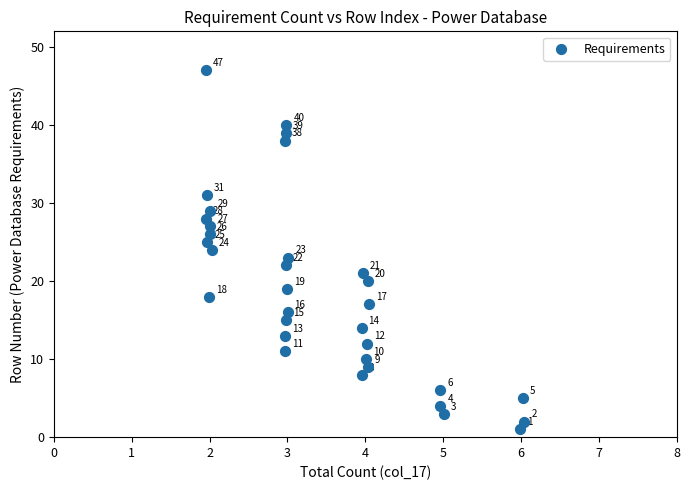

What is the range of Y values (max minus min)?

46